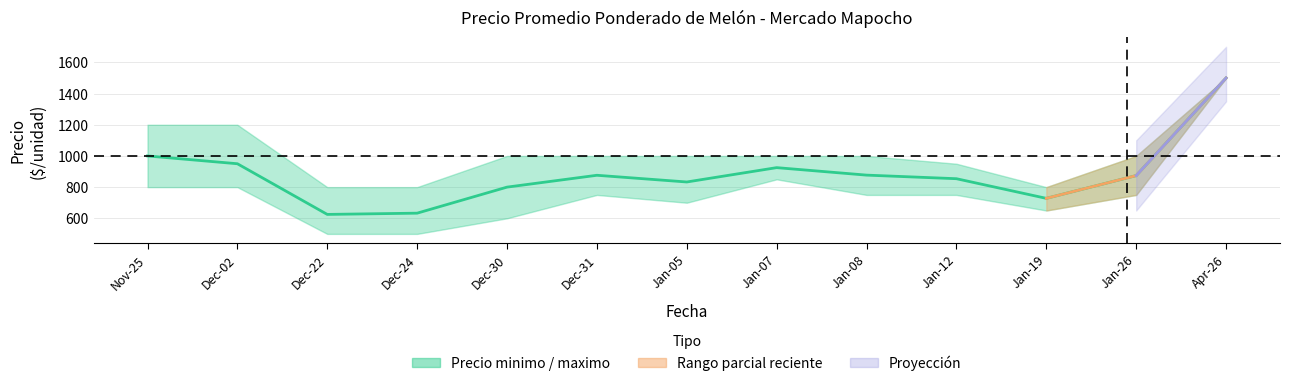

List the labels in order of value, largest first.

Apr-26, Nov-25, Dec-02, Jan-07, Jan-08, Dec-31, Jan-26, Jan-12, Jan-05, Dec-30, Jan-19, Dec-24, Dec-22